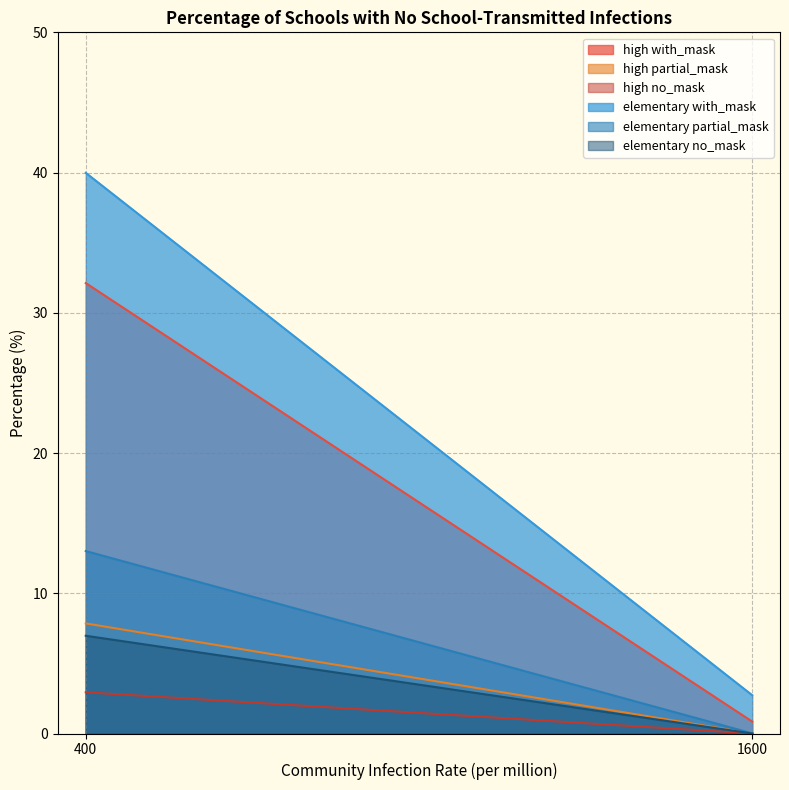

Rank the series by their maximum value, from highest to lowest.

elementary with_mask, high with_mask, elementary partial_mask, high partial_mask, elementary no_mask, high no_mask